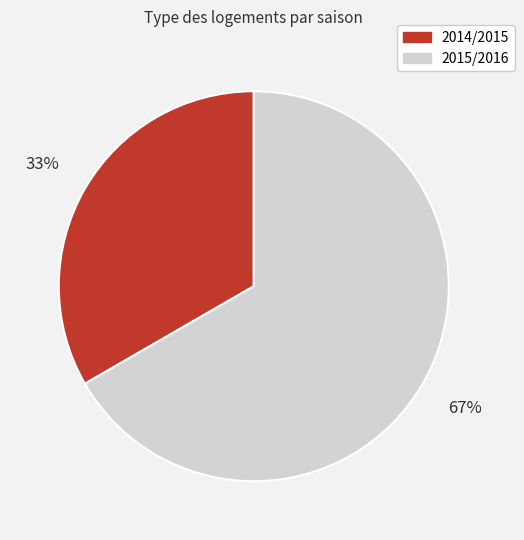

Count the number of slices in the pie.

2